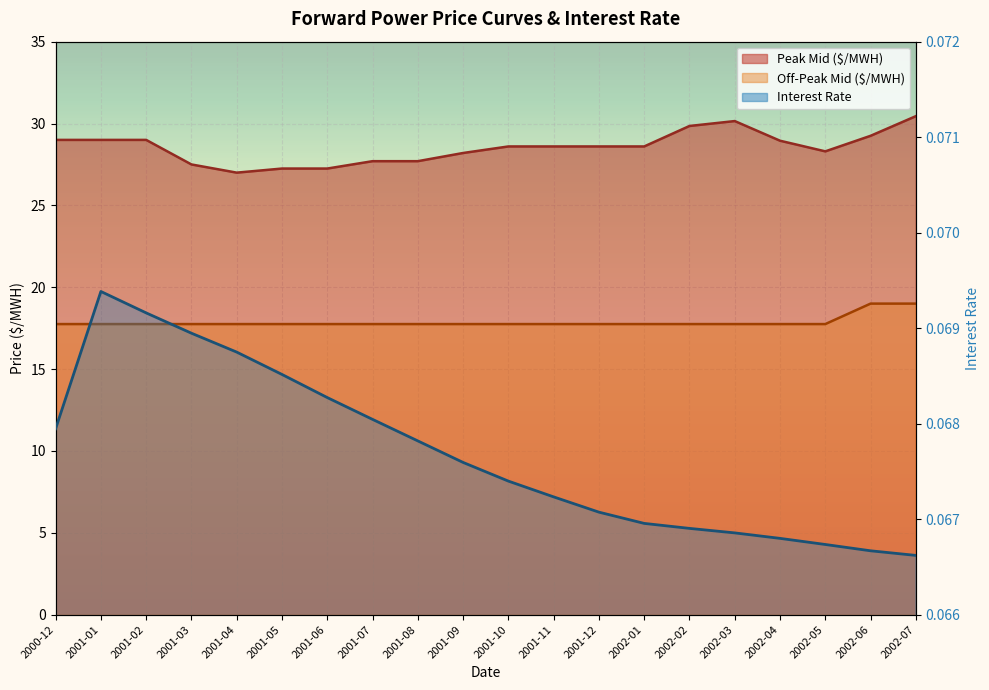

At how many categories does at least one series exceed 21?

20